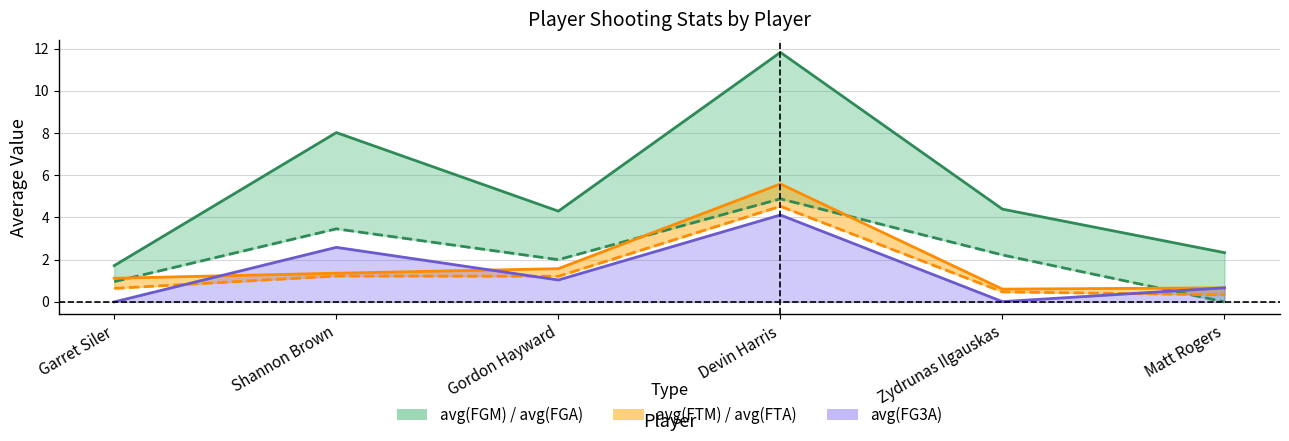

What is the label of the 3rd point from the left?

Gordon Hayward